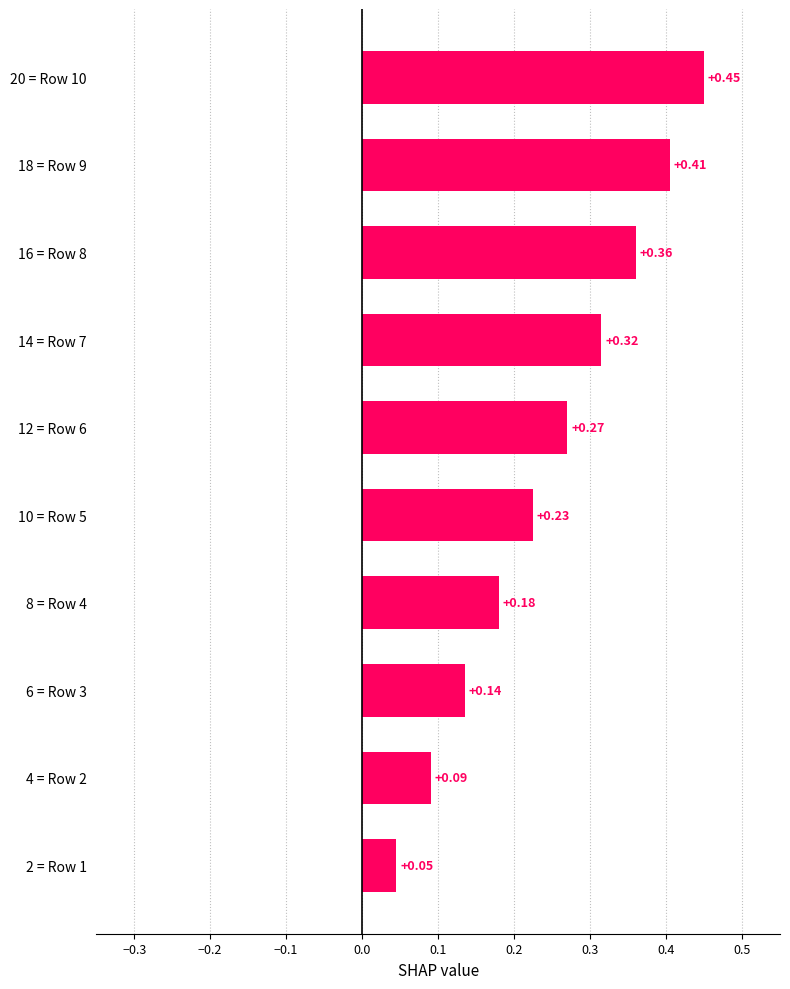

What is the sum of all values?

2.5